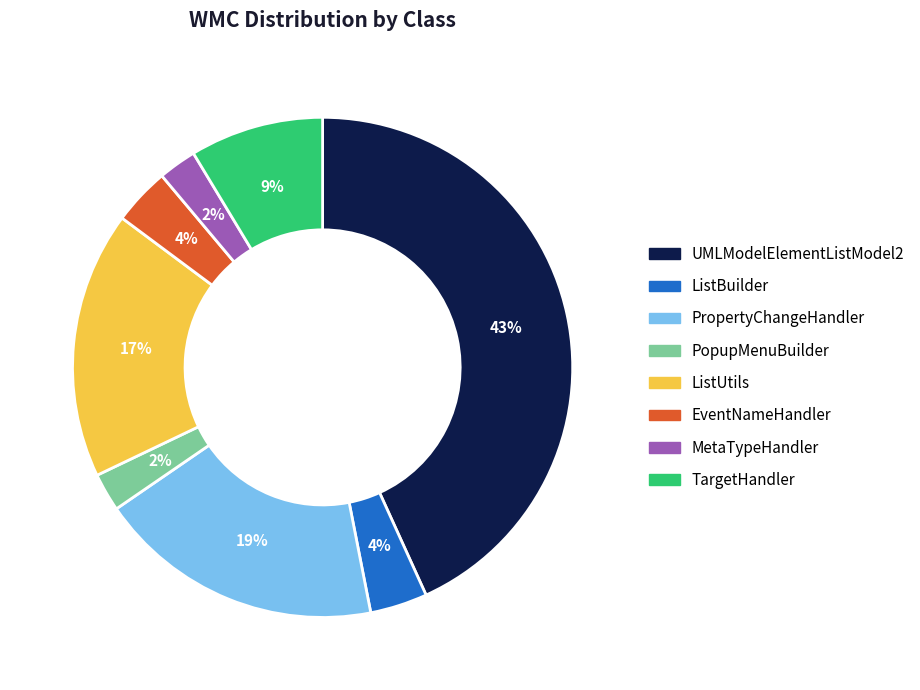

To the nearest percent, what is the difference between the largest and smallest slice percentages?

41%